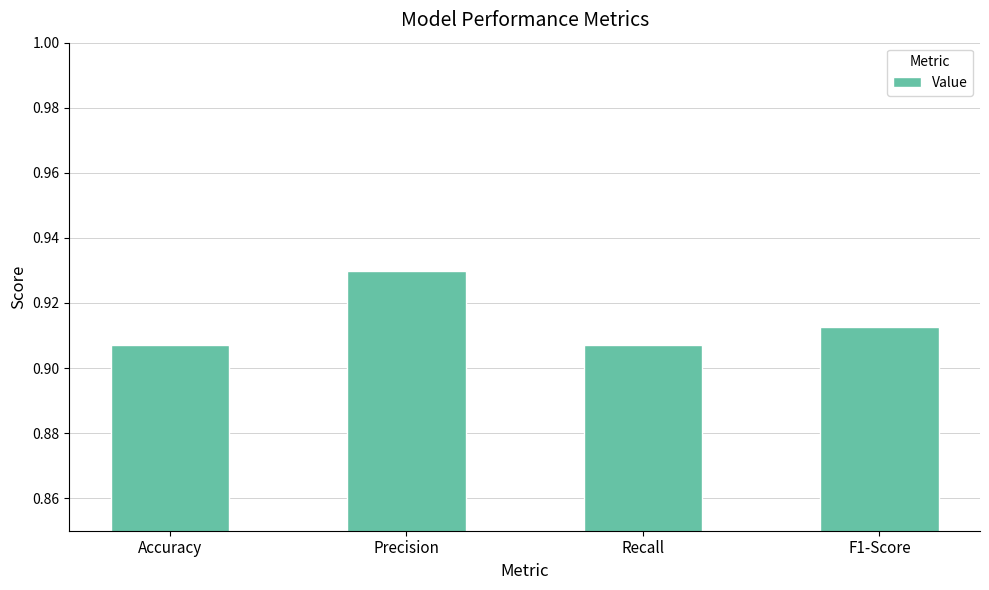

What position from the right is Recall?

2